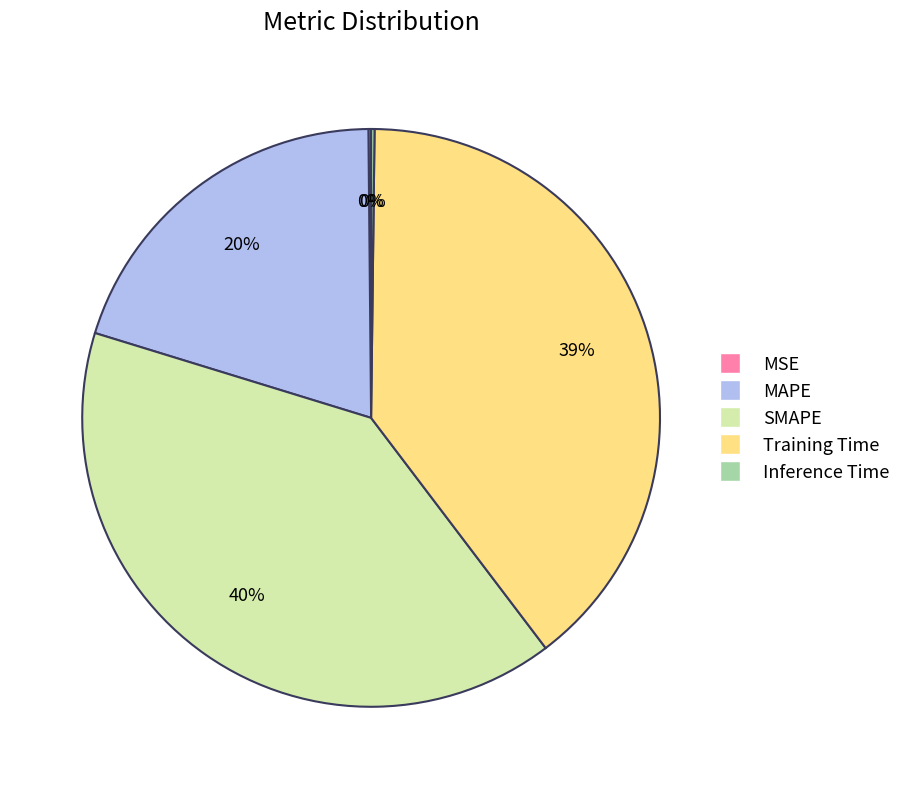

To the nearest percent, what is the difference between the largest and smallest slice percentages?

40%